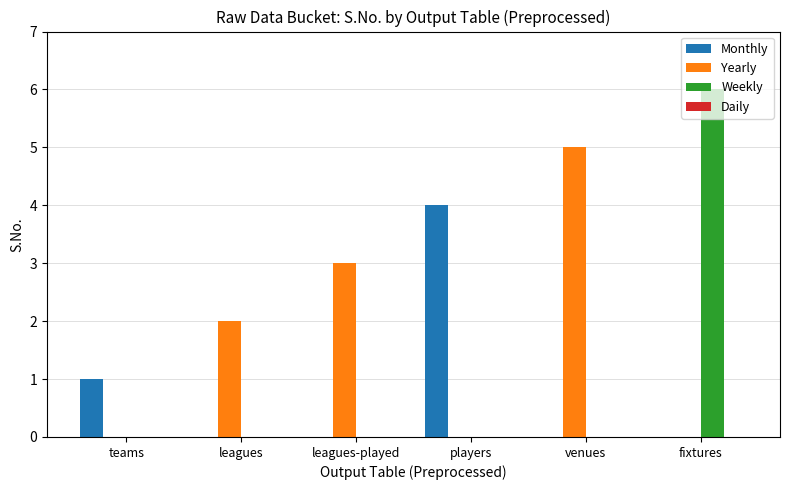

What is the sum of all Weekly values?

6